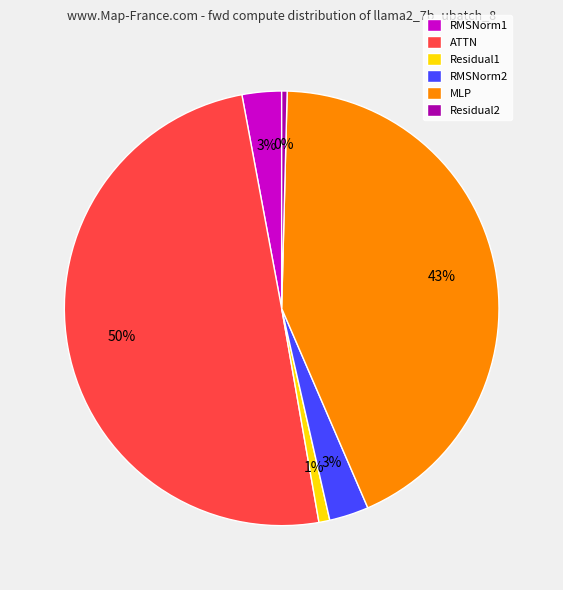

Do RMSNorm1 and RMSNorm2 together represent more than half of the pie?

No